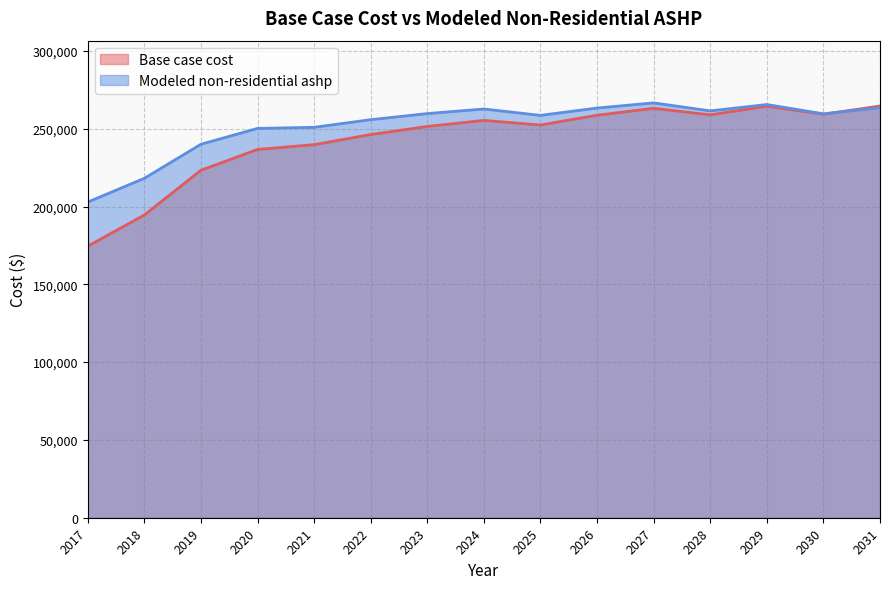

Where is the first local maximum for Base case cost?

2024